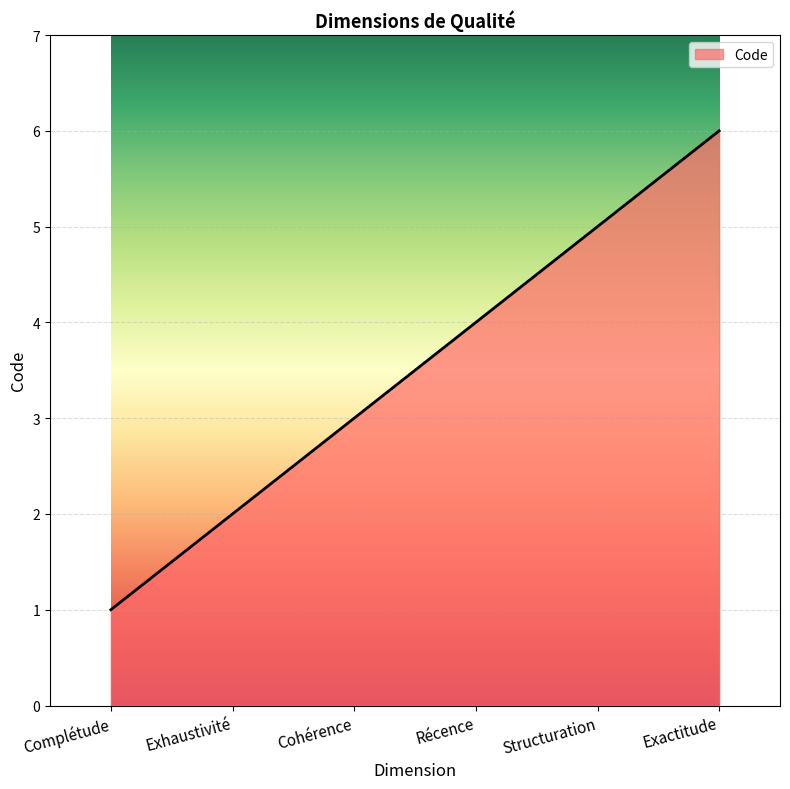

What is the sum of the values at Exactitude and Exhaustivité?

8